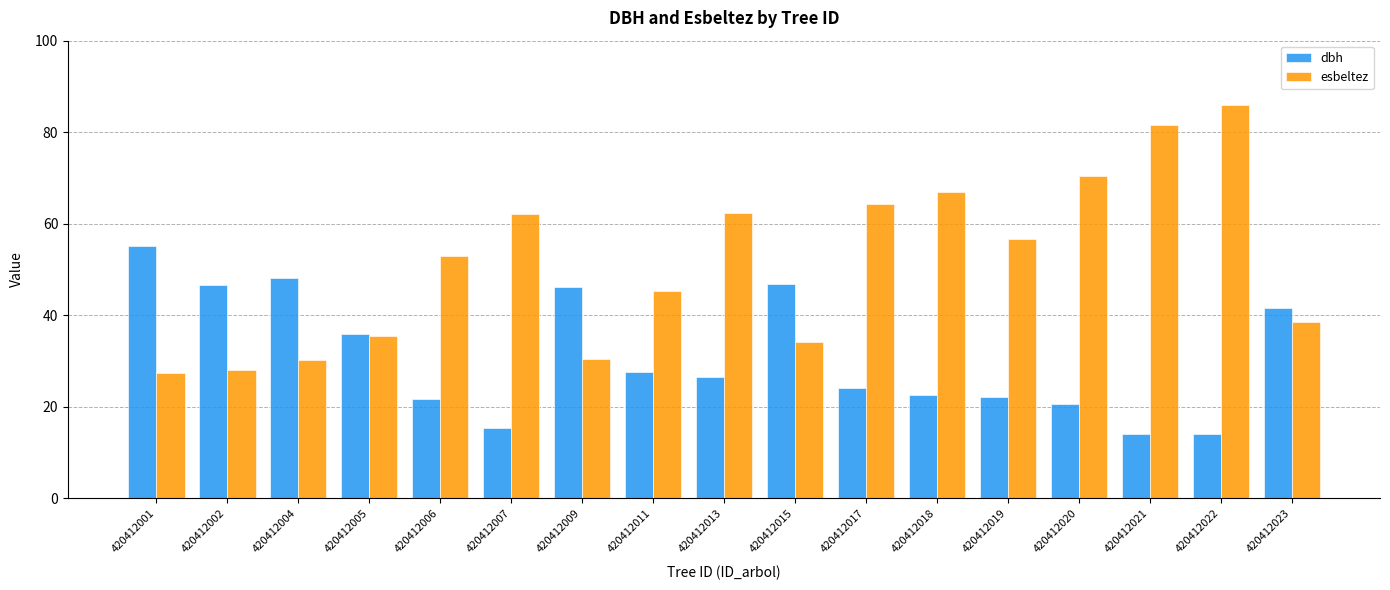

At which label does esbeltez reach its peak?

420412022